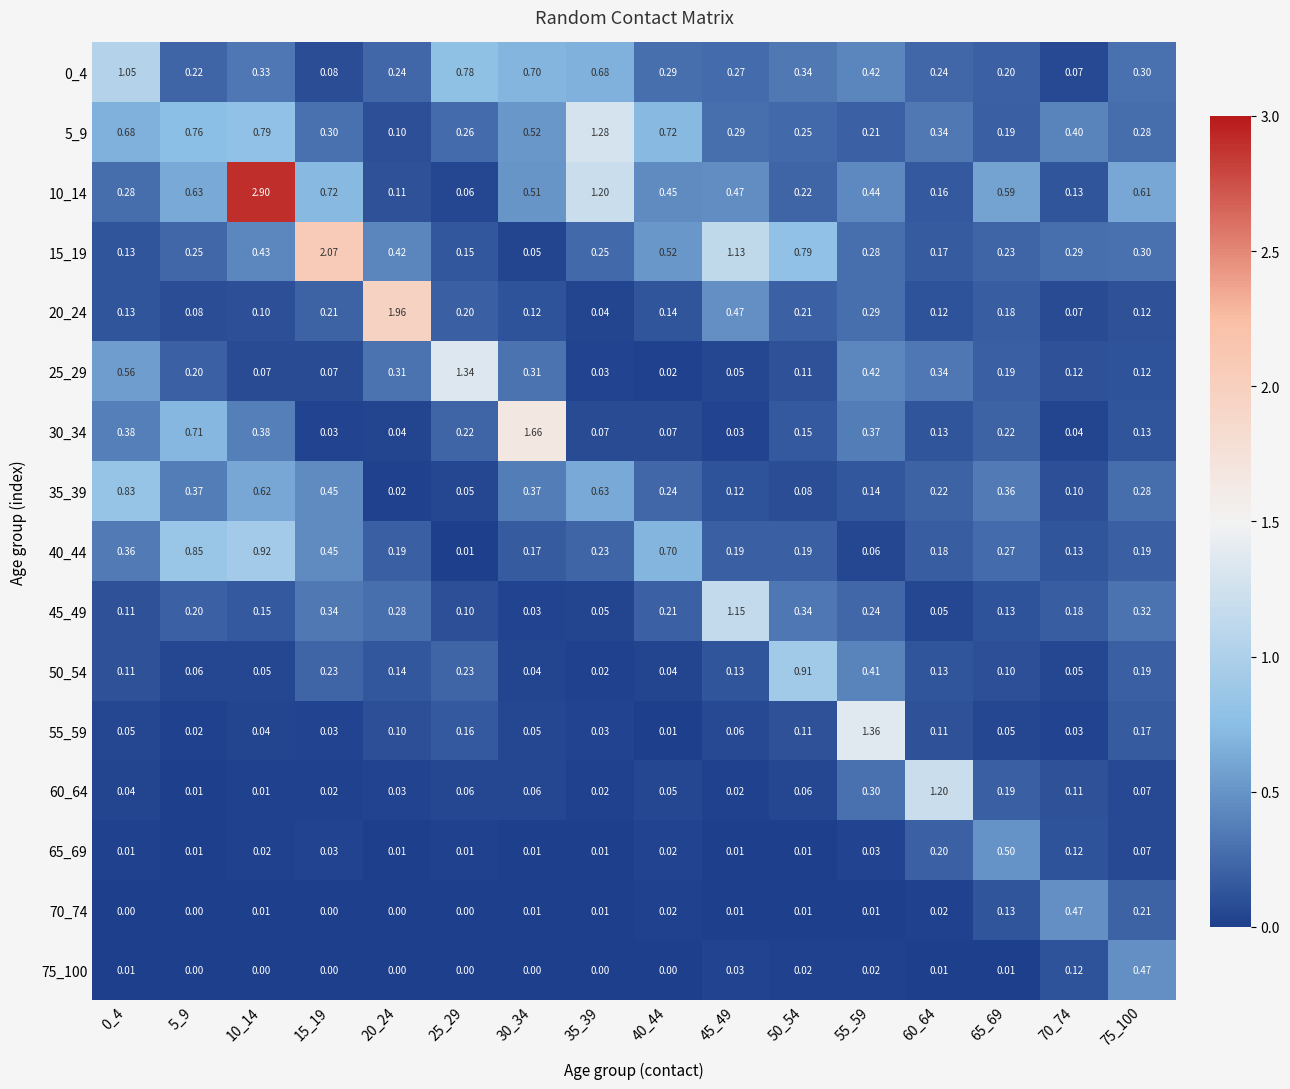

Is the value of 35_39 at 75_100 greater than the value of 25_29 at 75_100?

Yes